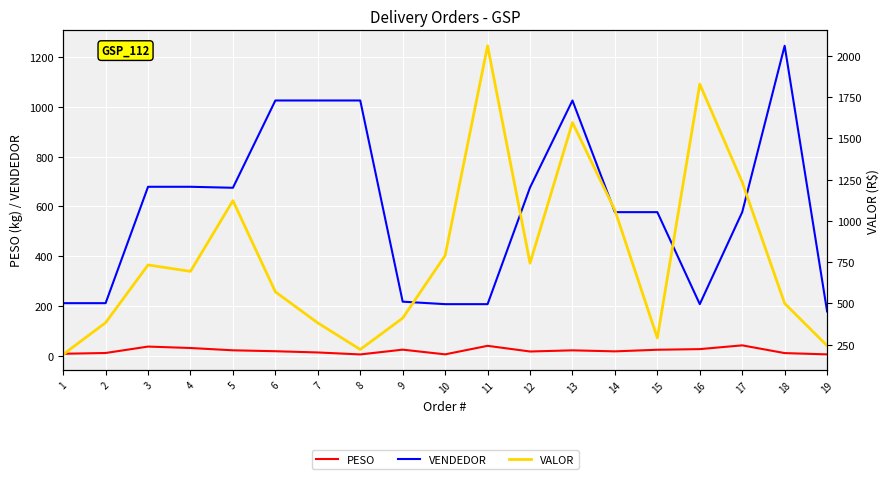

What is the average value of the VALOR series?

792.5